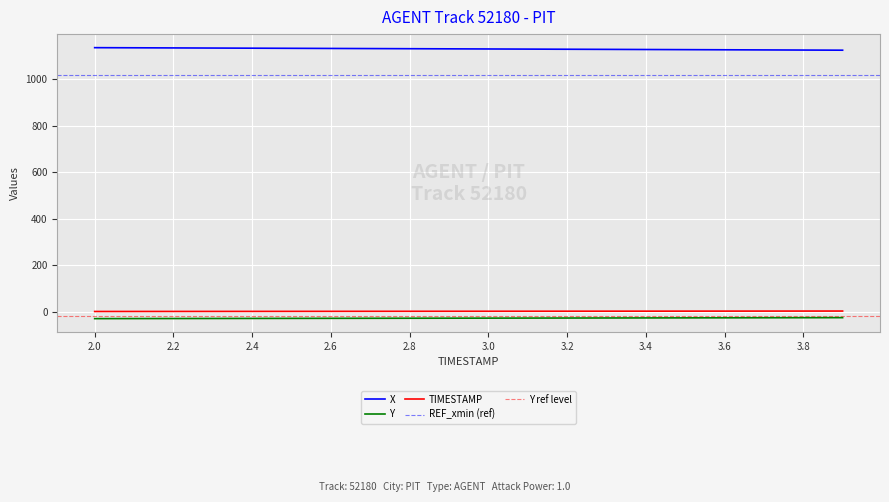

Is it true that X equals 1133.8 at 2.2?

True